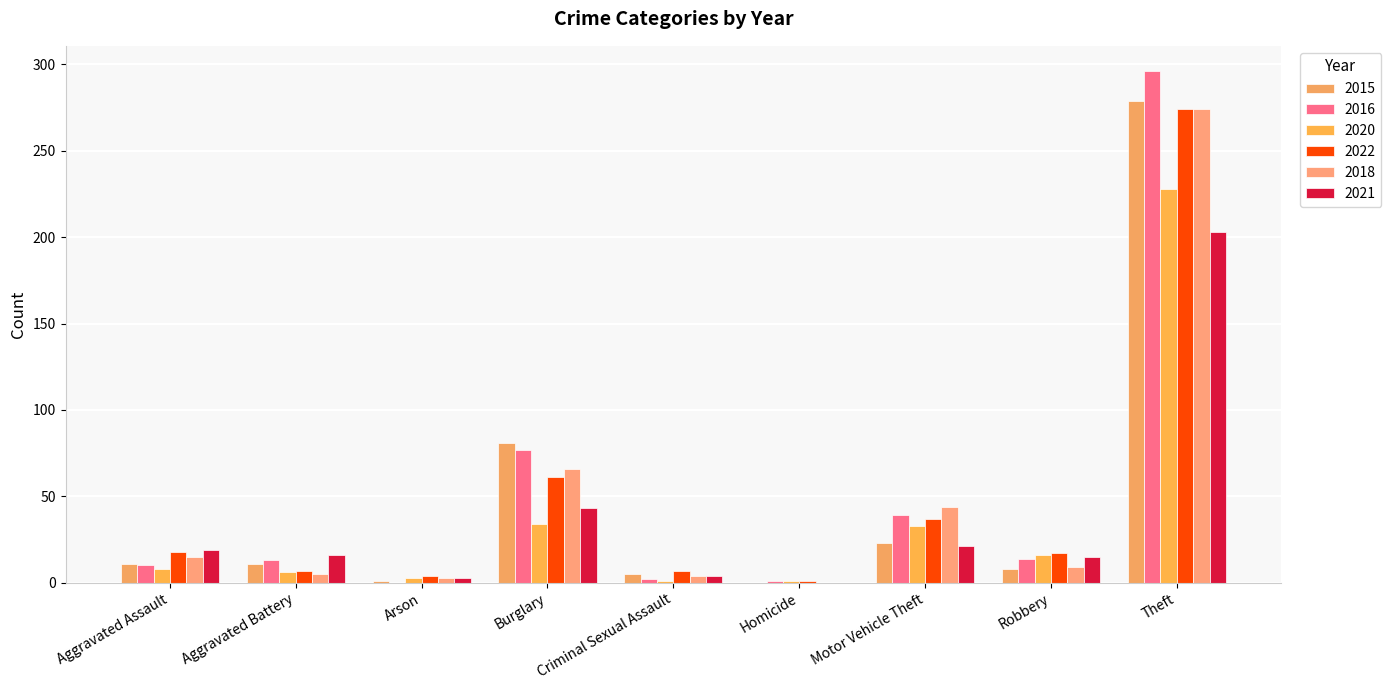

What is the sum of all 2016 values?

452